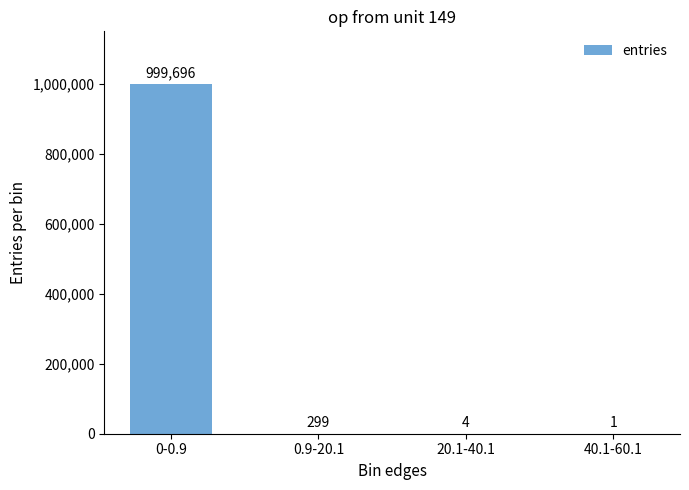

The value at 0.9-20.1 is 299. True or false?

True